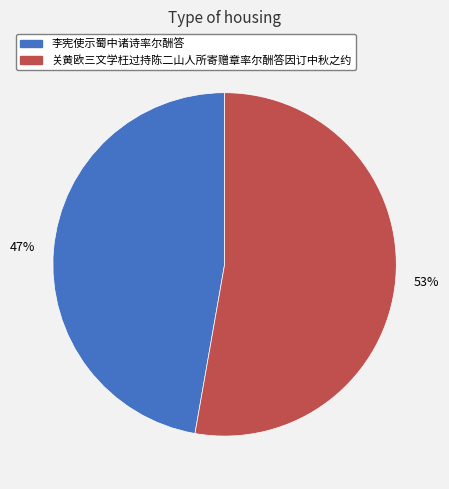

What is the ratio of the value at 关黄欧三文学枉过持陈二山人所寄赠章率尔酬答因订中秋之约 to the value at 李宪使示蜀中诸诗率尔酬答?

1.1